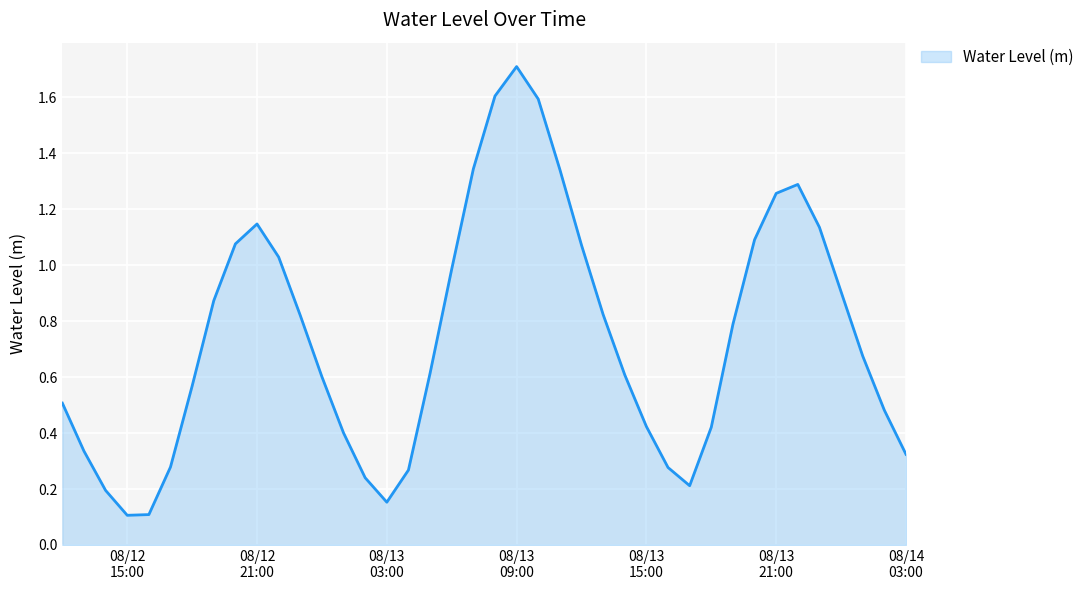

What is the greatest value displayed?

1.7